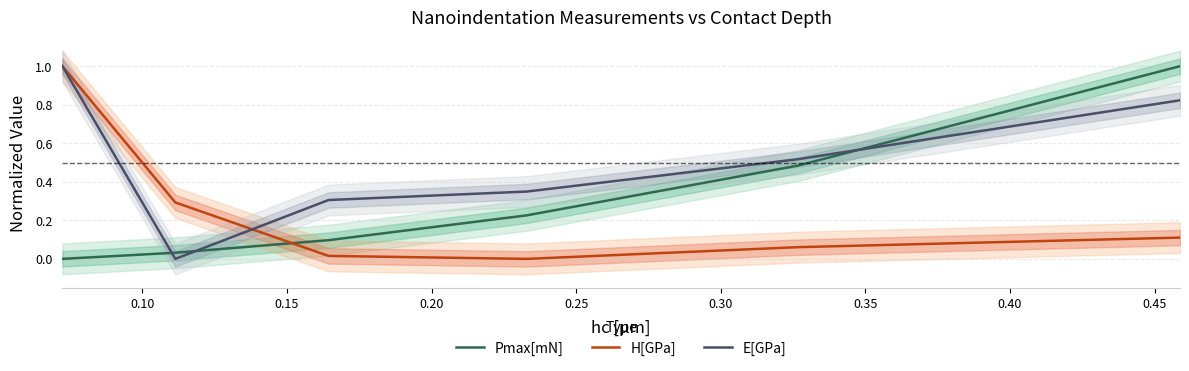

How many intersections are there between E[GPa] and Pmax[mN]?

3